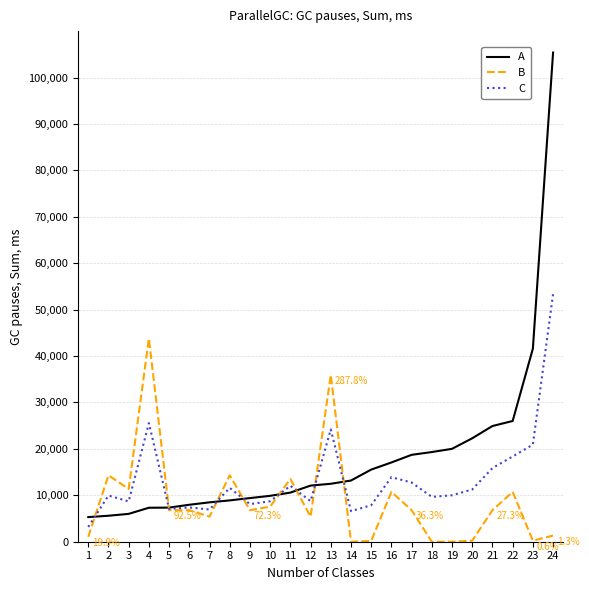

Is it true that A equals 3239.8 at 14?

False